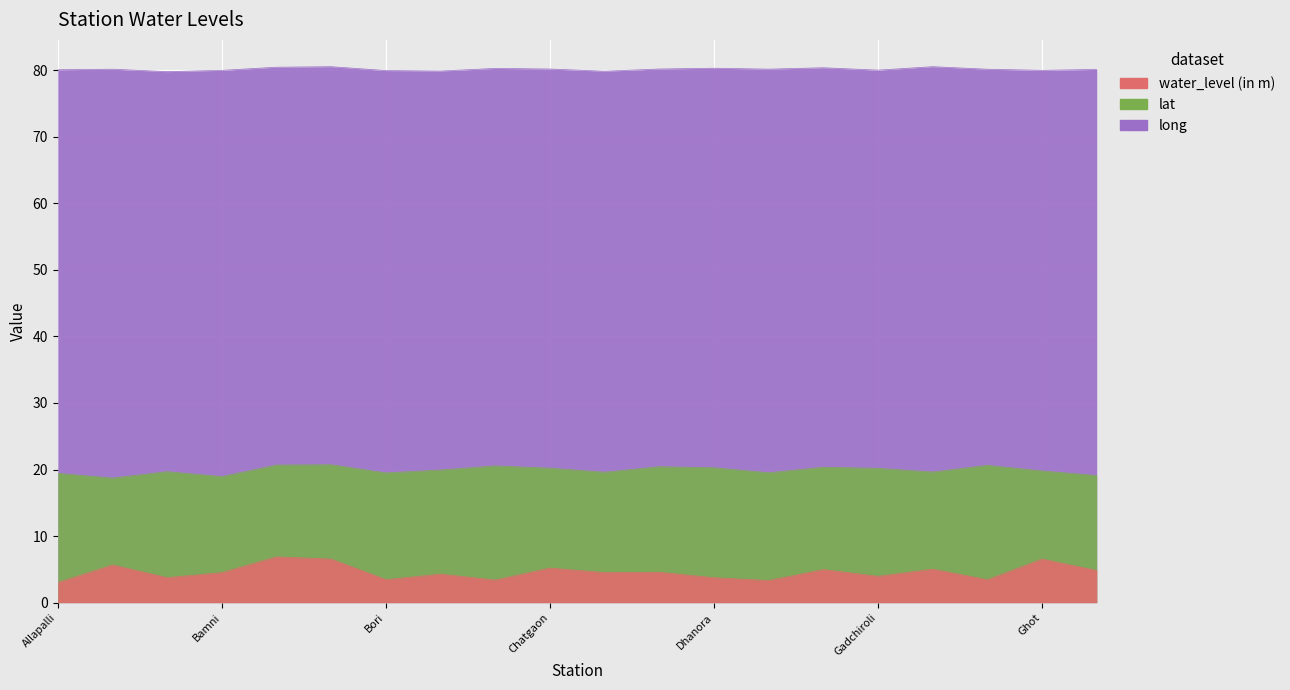

What value does the long series have at Chaudampalli?

79.8